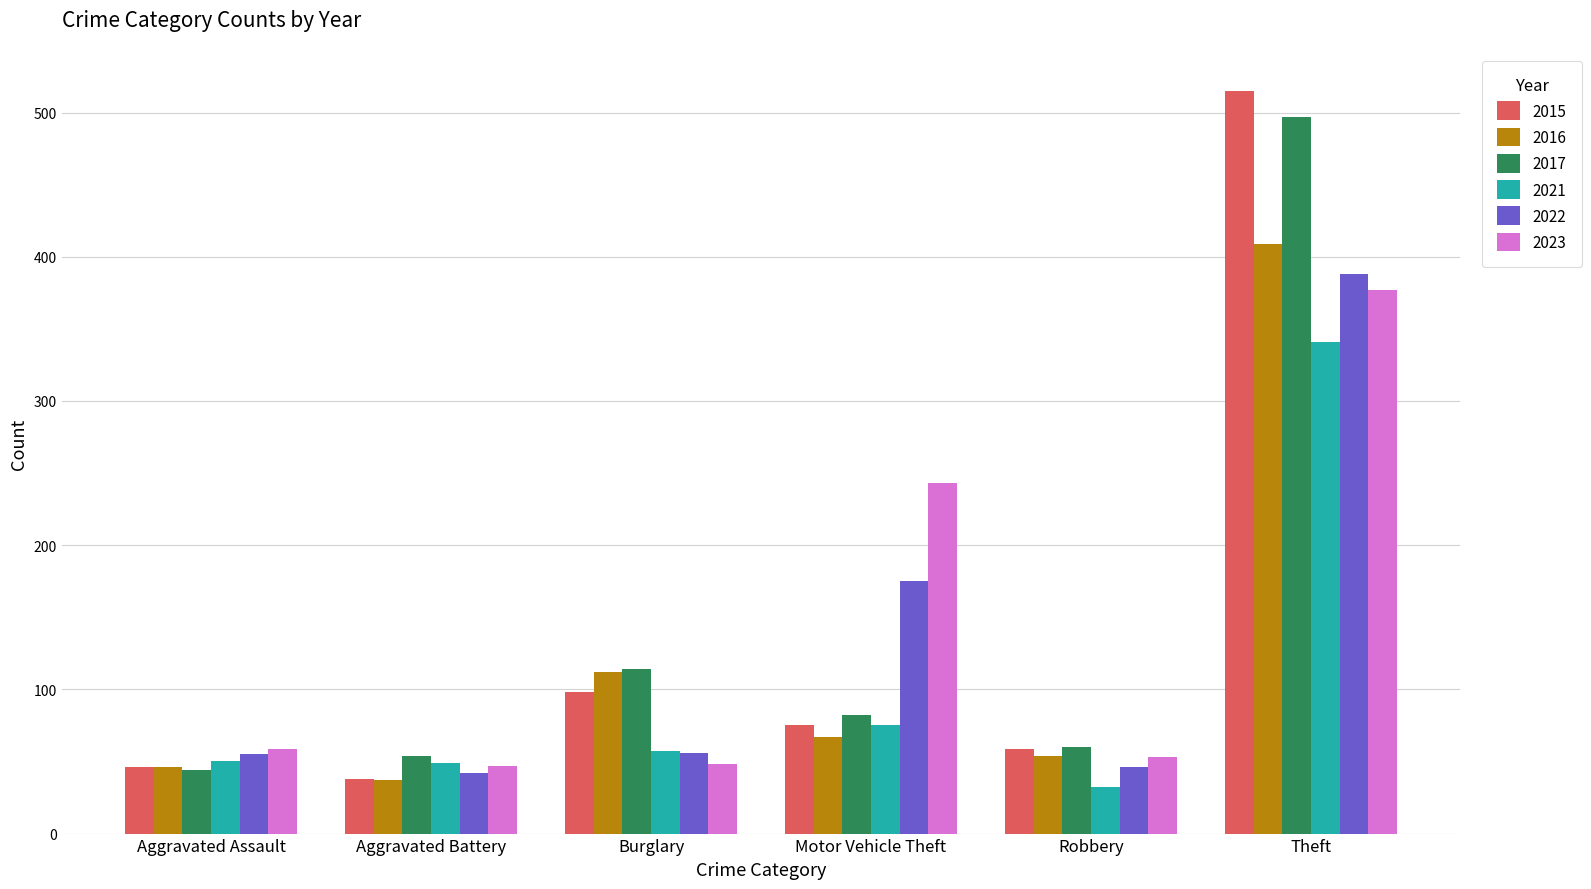

Between Burglary and Motor Vehicle Theft, which series saw the biggest shift?

2023